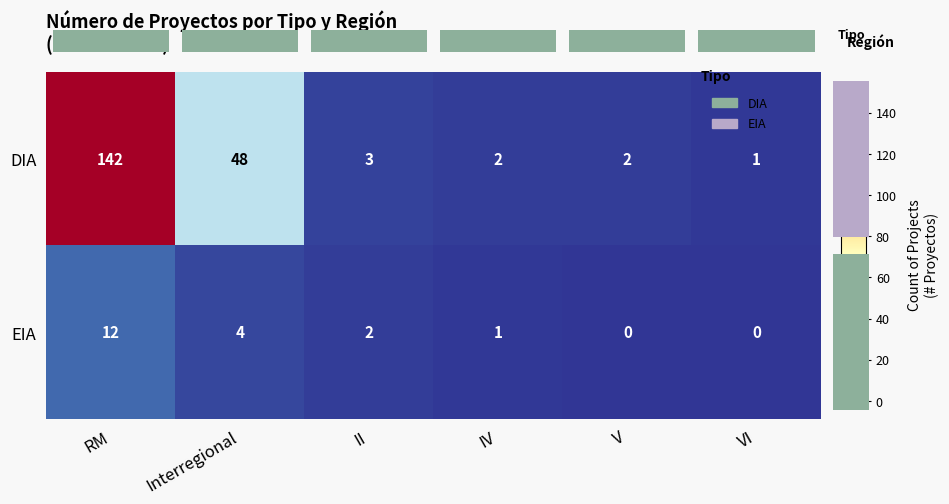

Reading right to left, what are all the values shown in this chart?

DIA: VI=1	V=2	IV=2	II=3	Interregional=48	RM=142
EIA: VI=0	V=0	IV=1	II=2	Interregional=4	RM=12